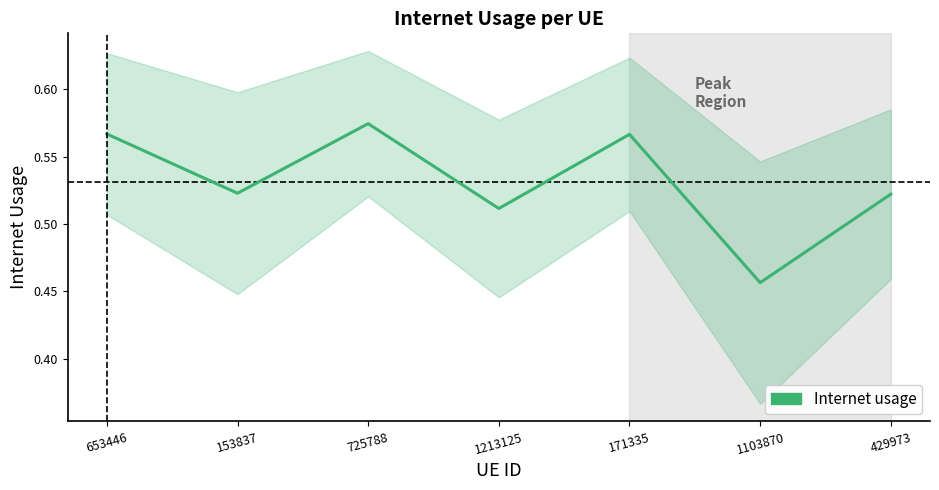

How many distinct data groups are displayed?

1